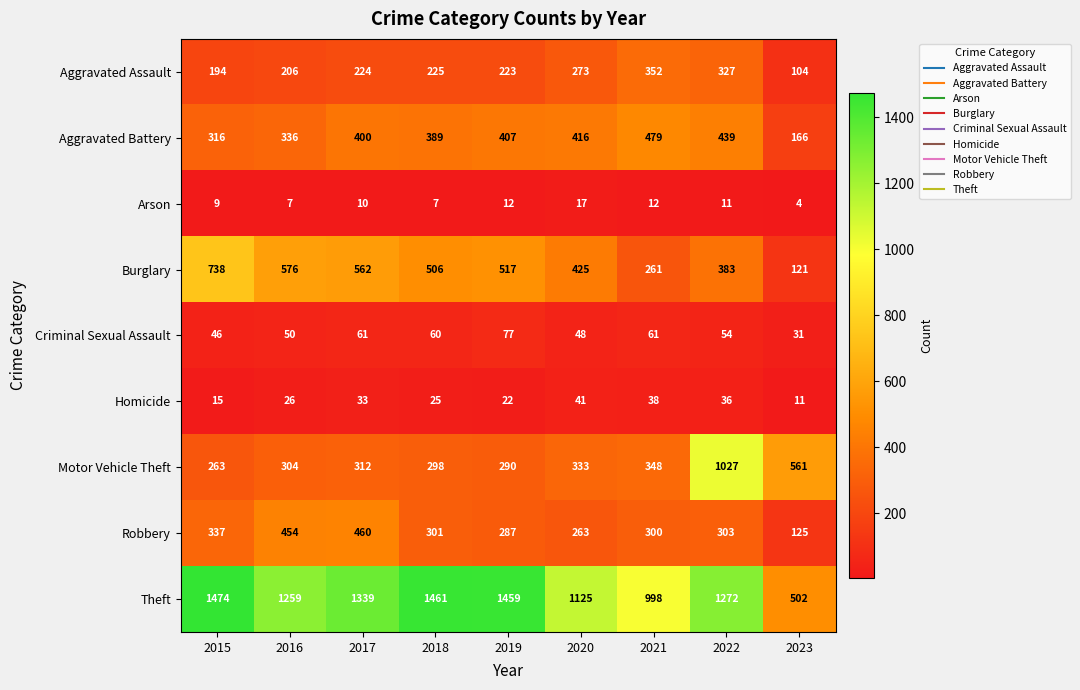

List the labels in order of Theft value, largest first.

2015, 2018, 2019, 2017, 2022, 2016, 2020, 2021, 2023